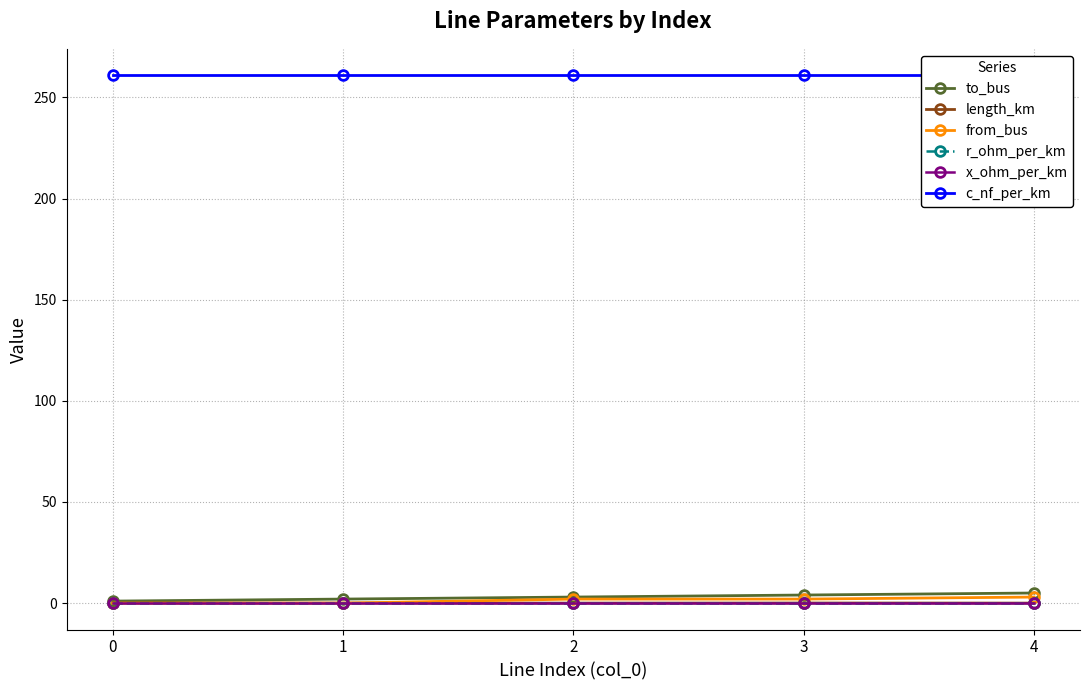

Rank the series at 2 from lowest to highest value.

length_km, x_ohm_per_km, r_ohm_per_km, from_bus, to_bus, c_nf_per_km